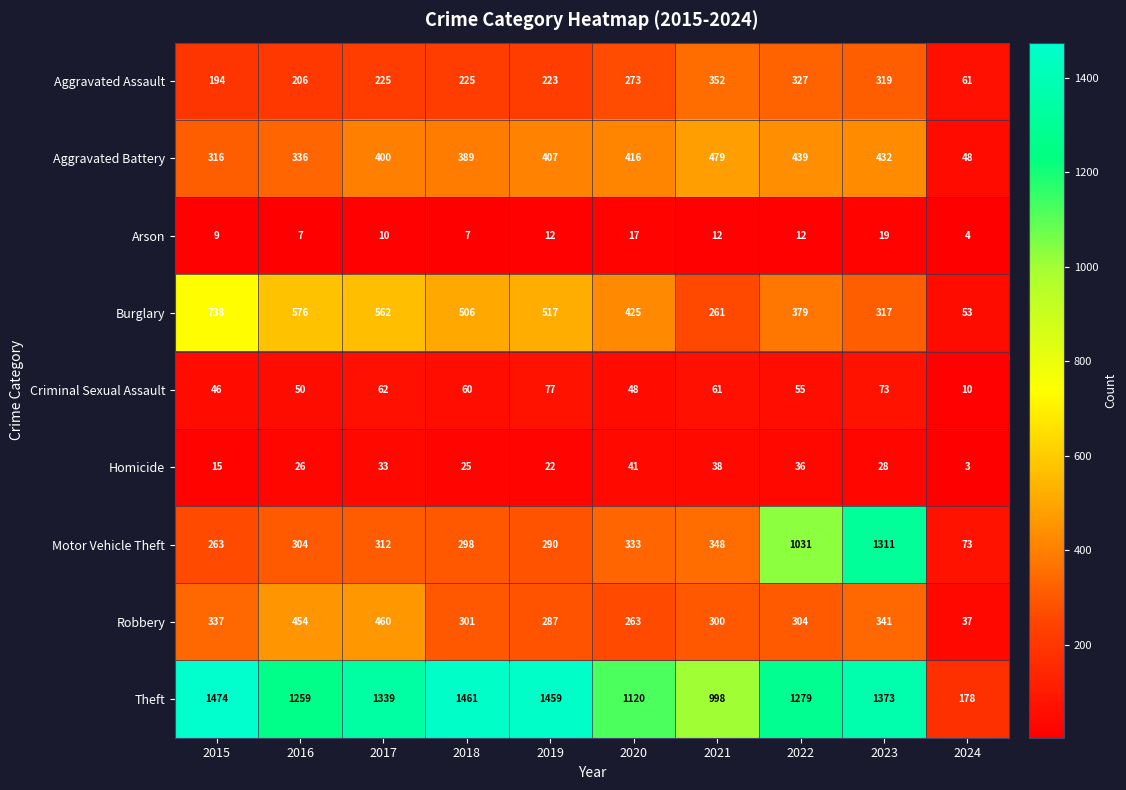

Rank the categories by Aggravated Battery value from lowest to highest.

2024, 2015, 2016, 2018, 2017, 2019, 2020, 2023, 2022, 2021